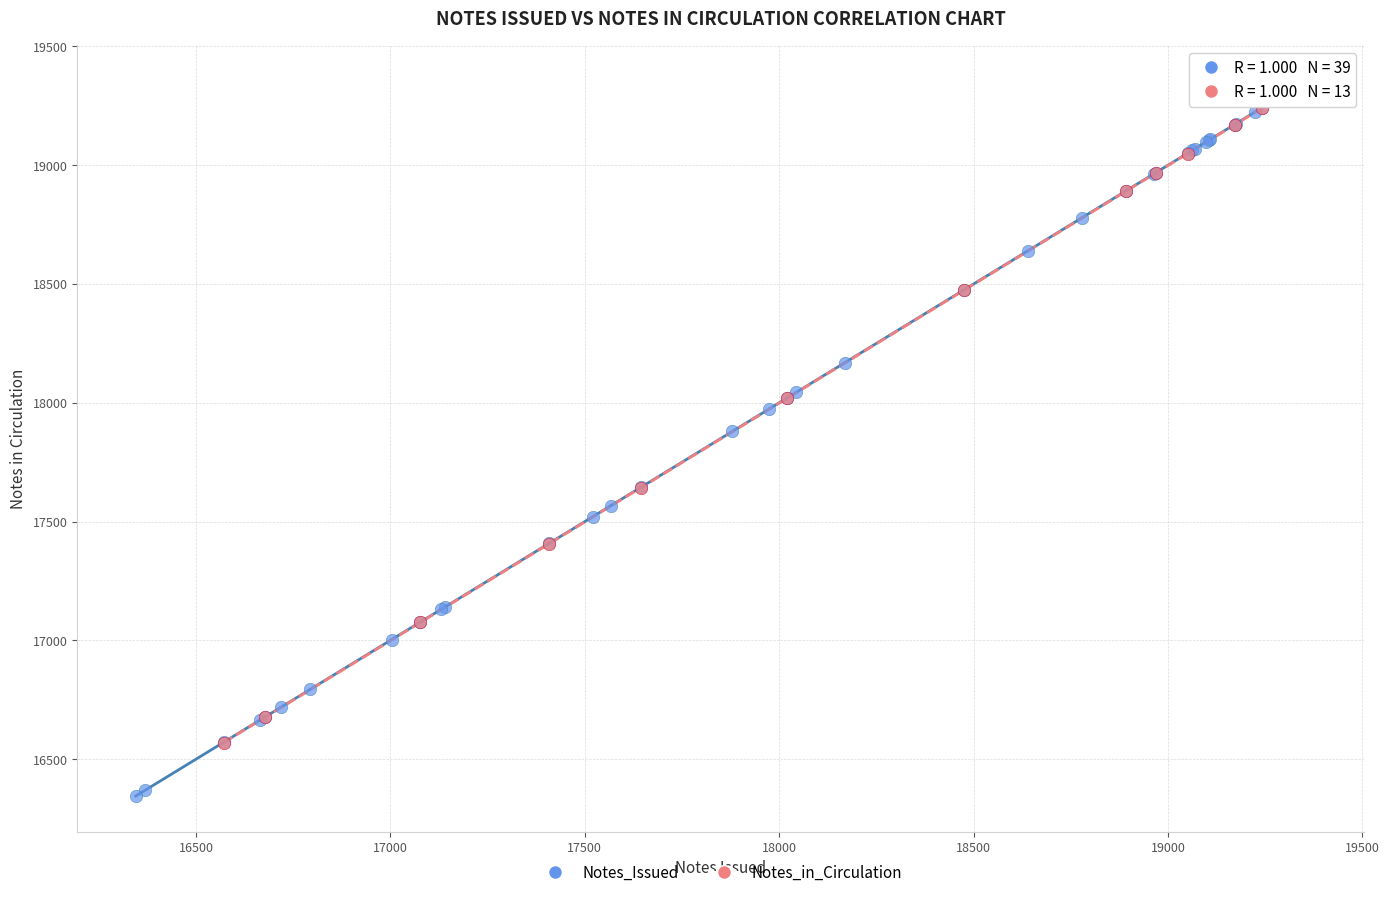

Which series has the widest spread of Y values?

Notes_Issued